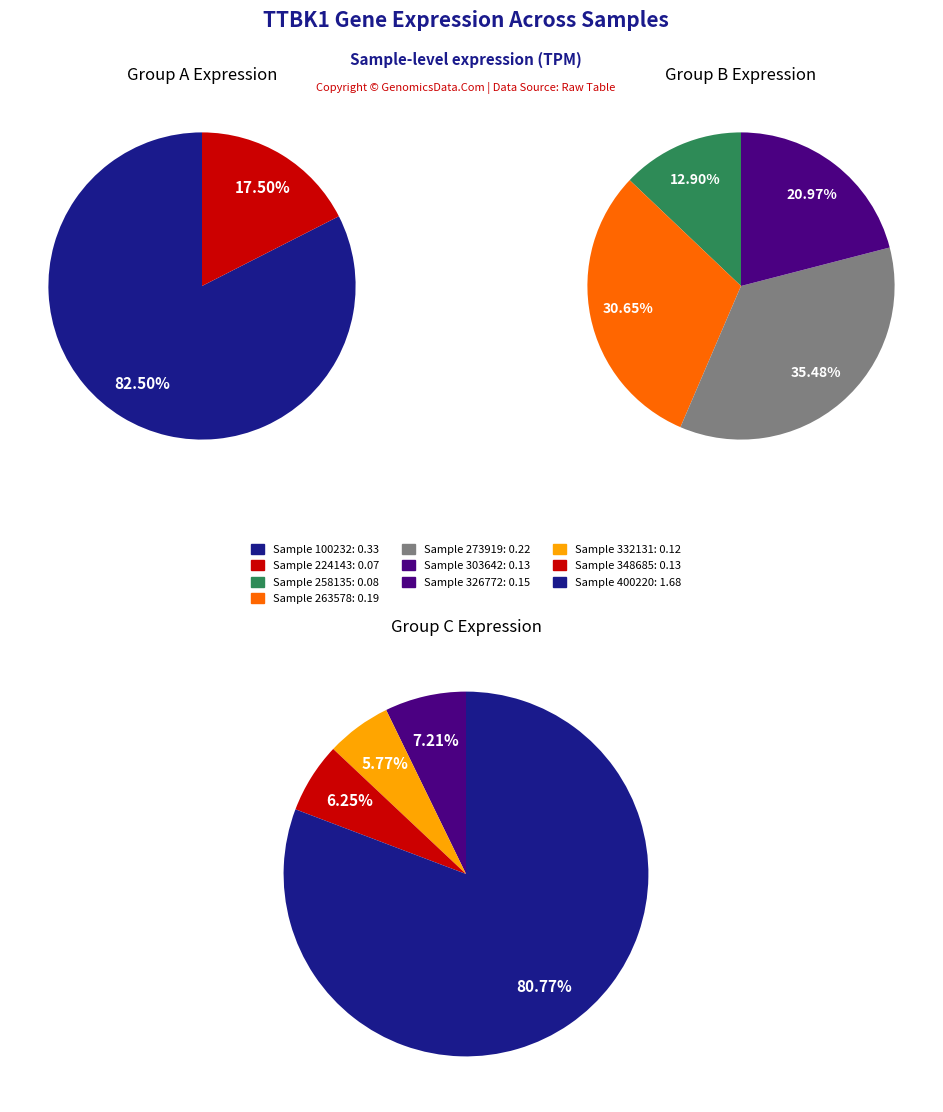

Which category has the smallest portion of the pie?

224143